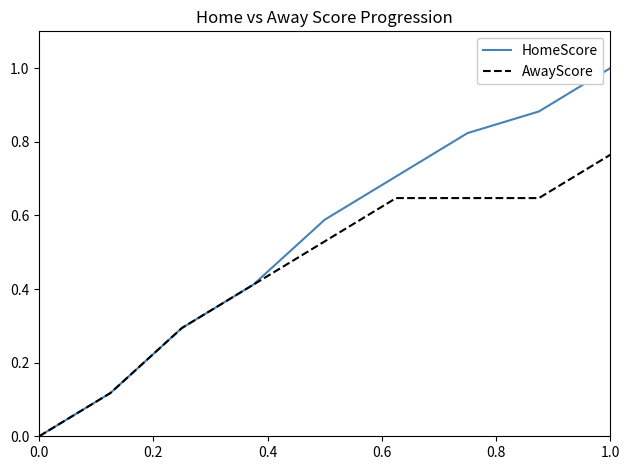

What are all the series names shown in the legend?

HomeScore, AwayScore